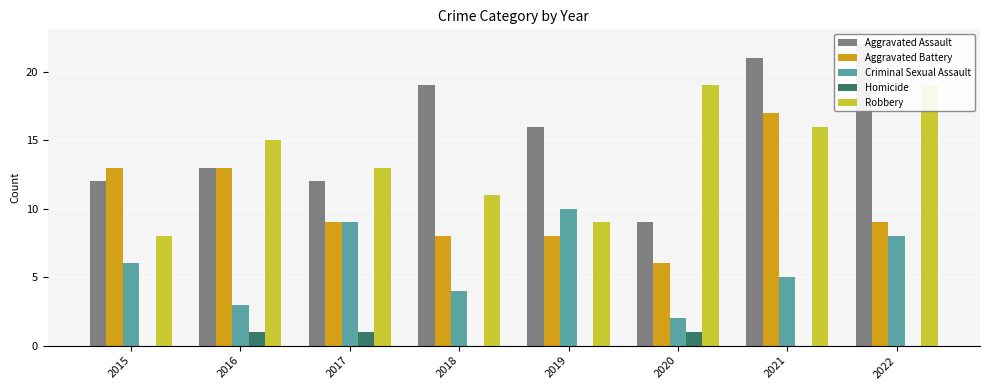

Does the chart contain any negative values?

No